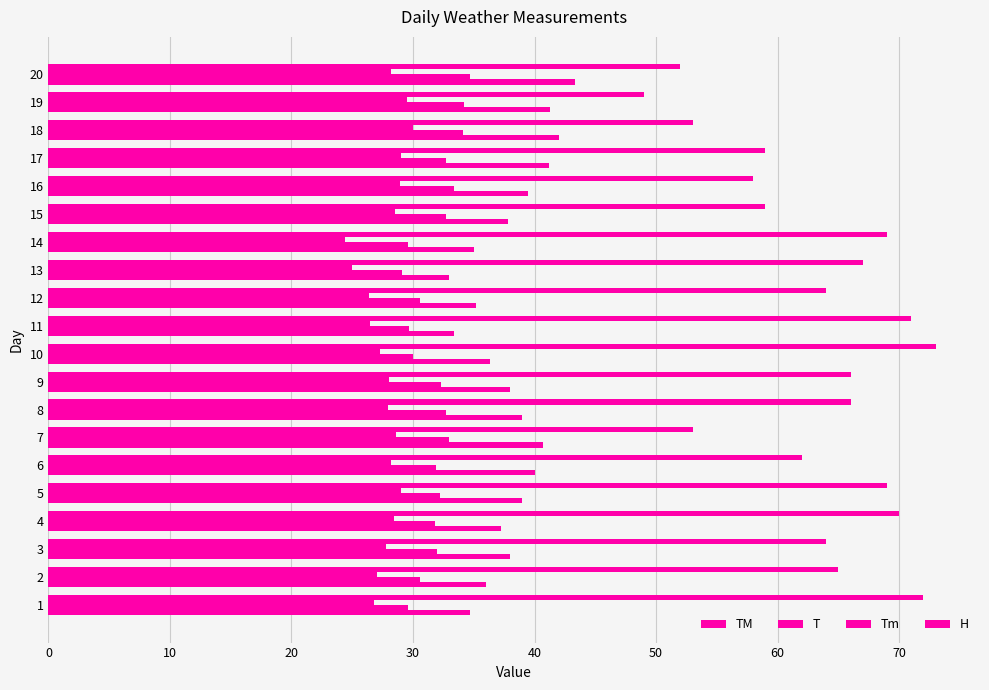

Count the number of data series in this chart.

4